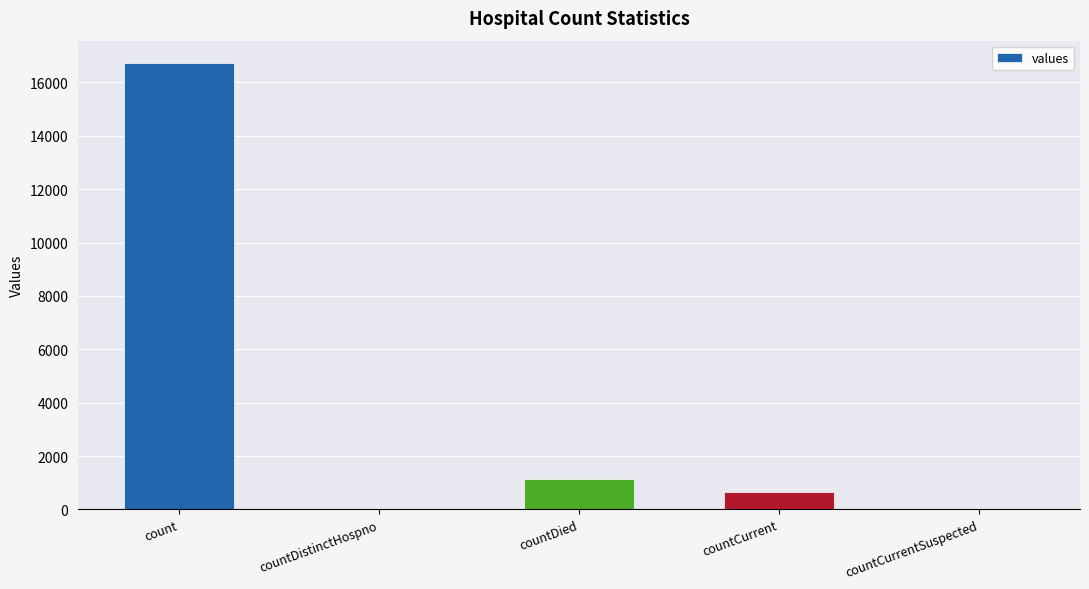

Where does the data first go above 668?

count